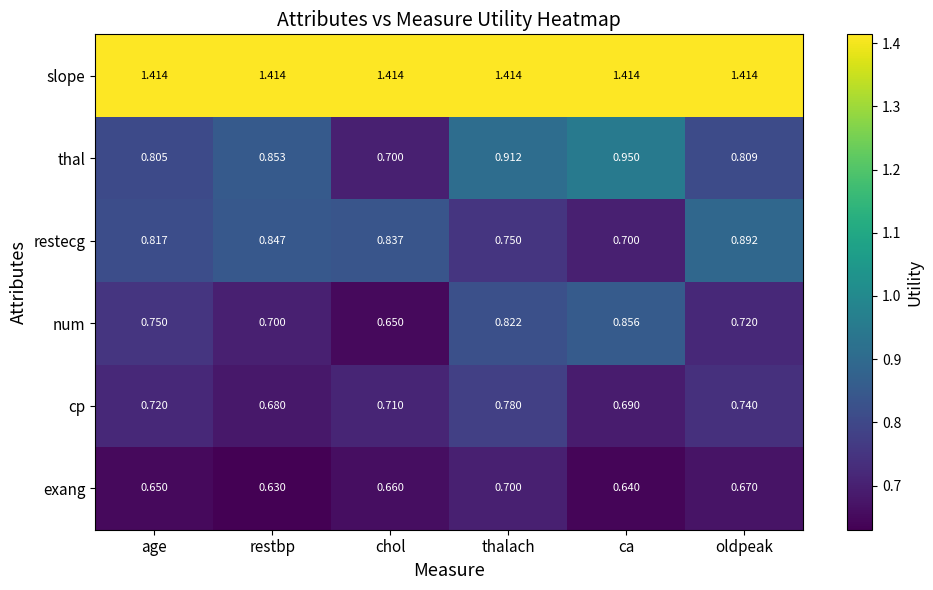

Which series has the largest range (max minus min)?

thal